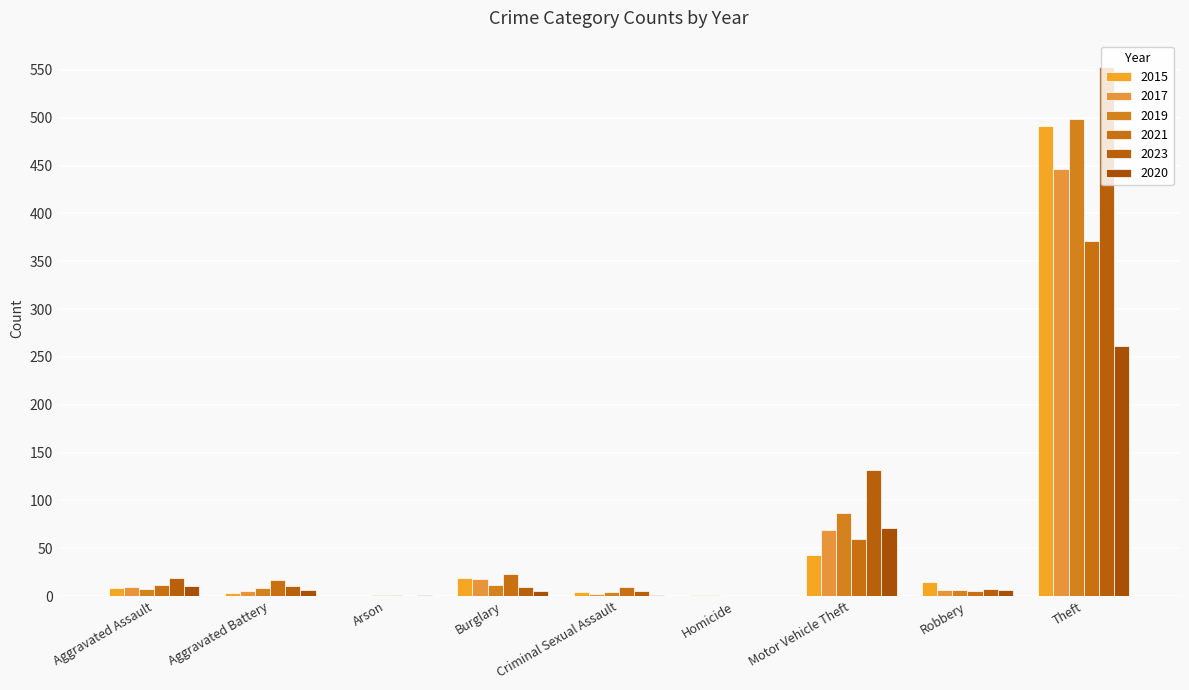

Is the value of 2017 at Aggravated Assault greater than the value of 2019 at Arson?

Yes